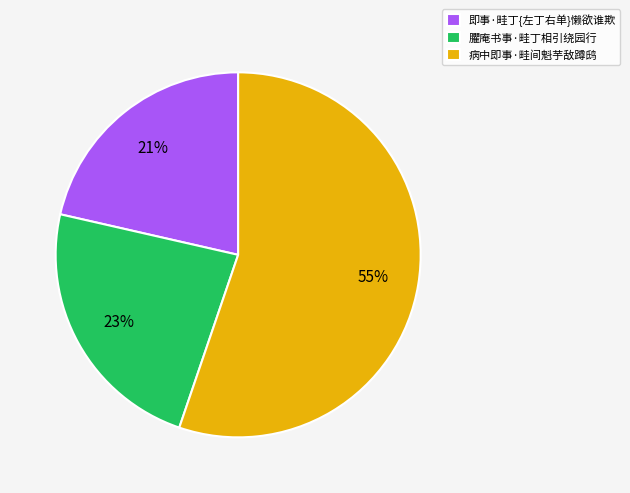

Rank the categories by value from lowest to highest.

即事·畦丁{左丁右单}懒欲谁欺, 臞庵书事·畦丁相引绕园行, 病中即事·畦间魁芋敌蹲鸱